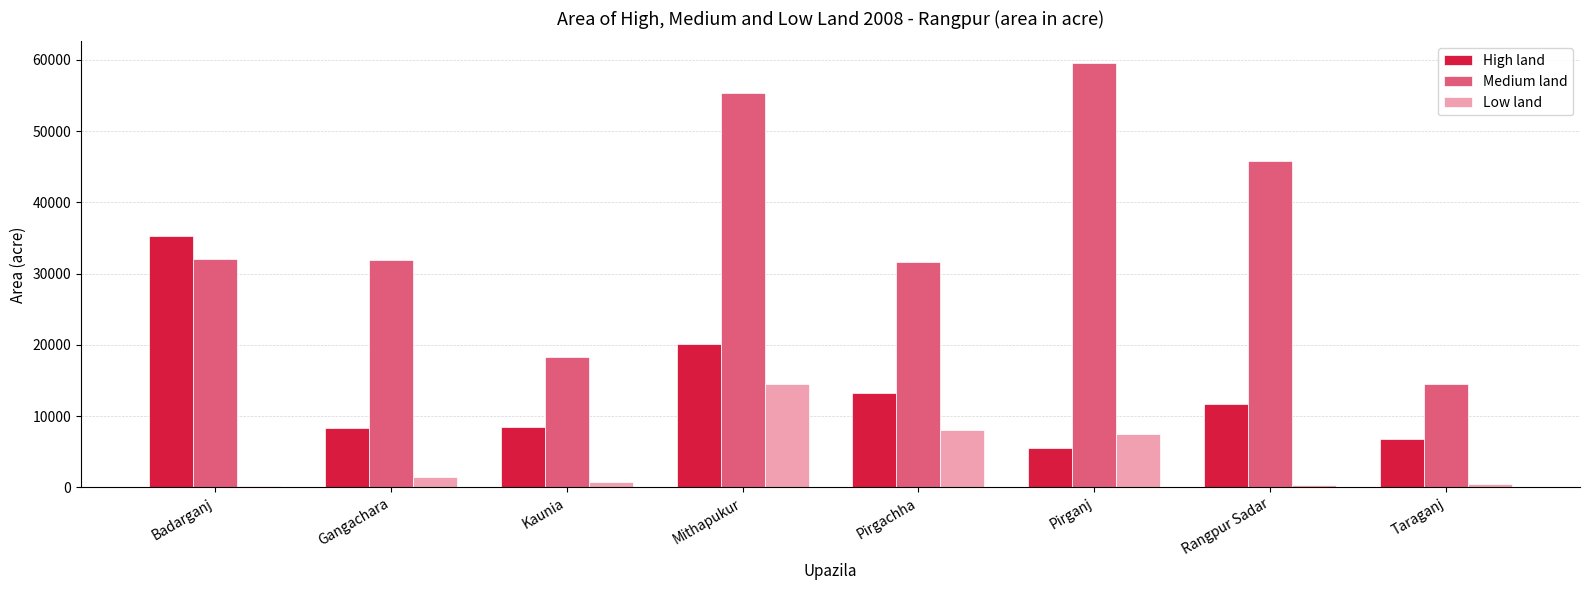

What is the sum of all Low land values?

33285